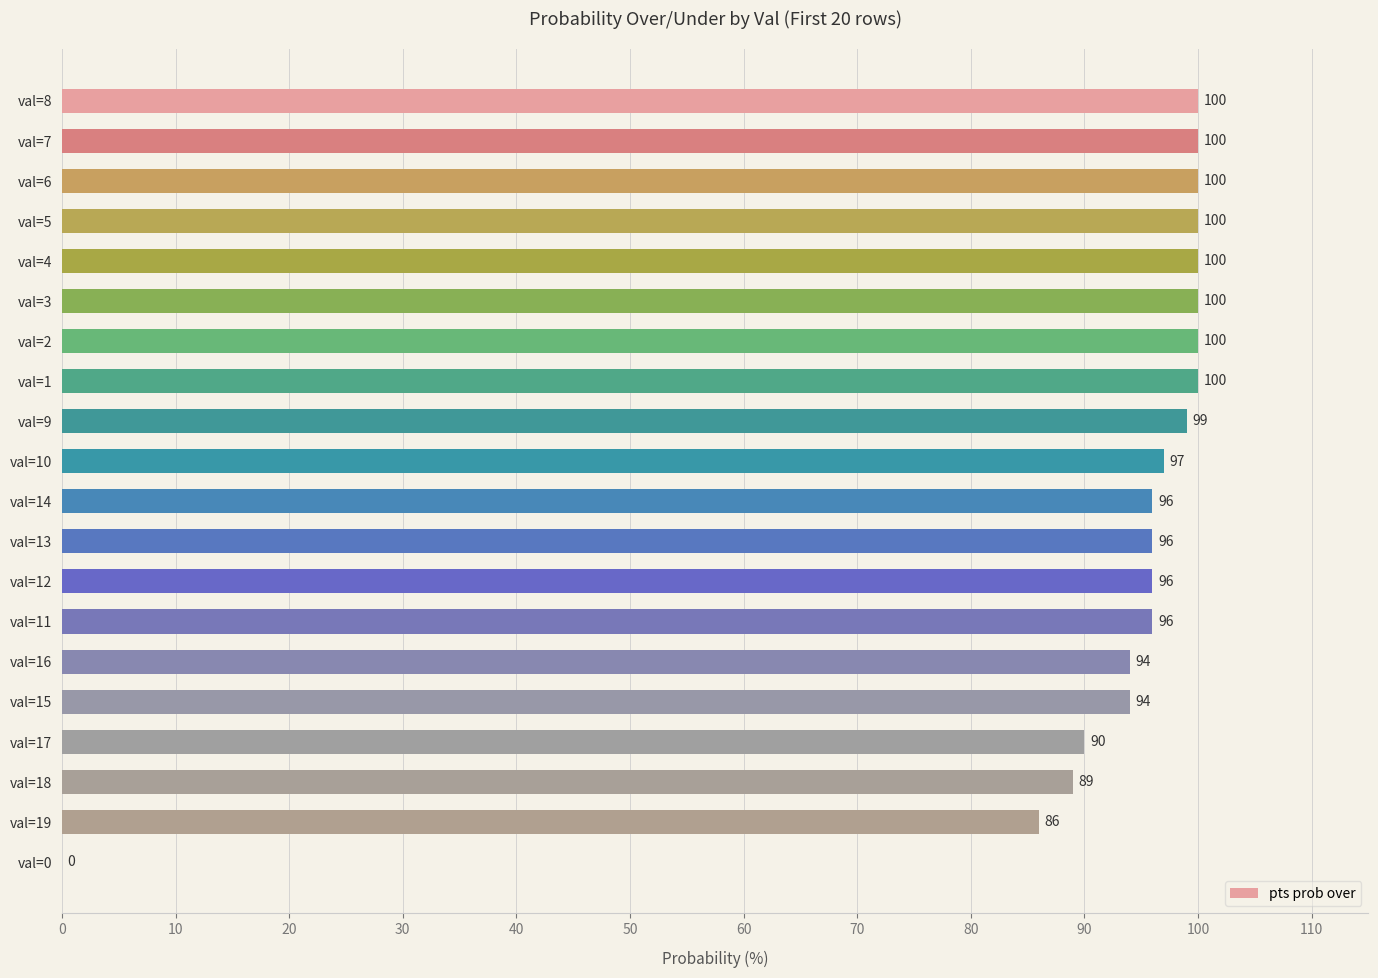

What is the average value?

92